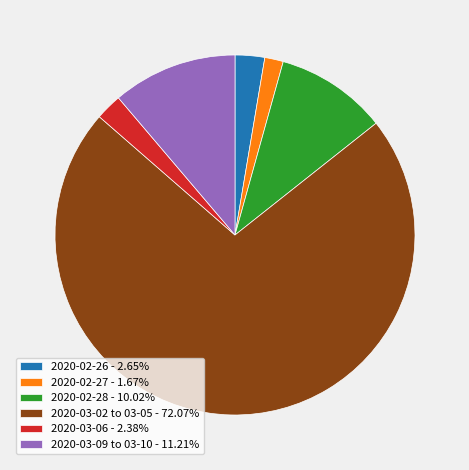

How many slices are in this pie chart?

6